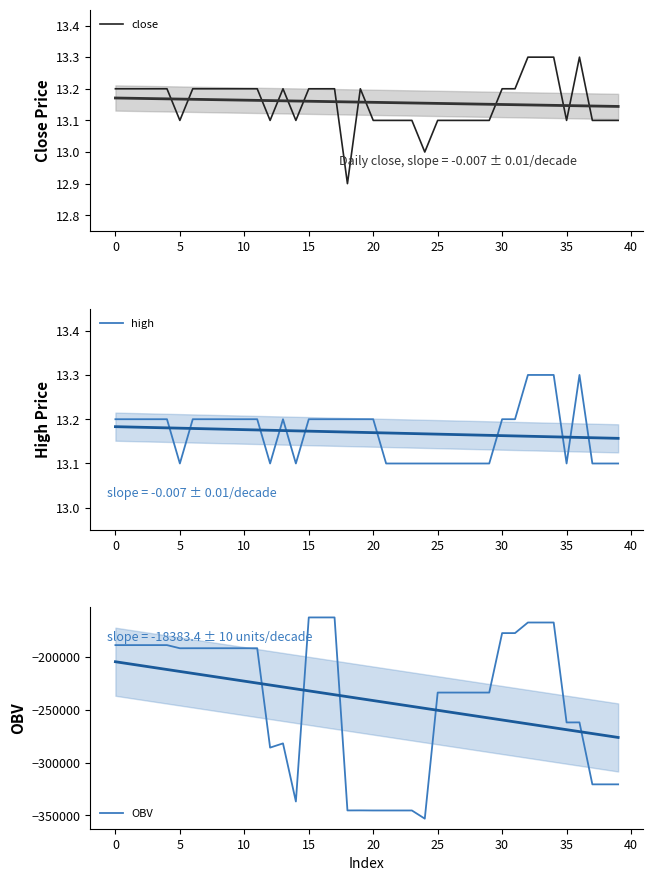

What is the average value of the high series?

13.2